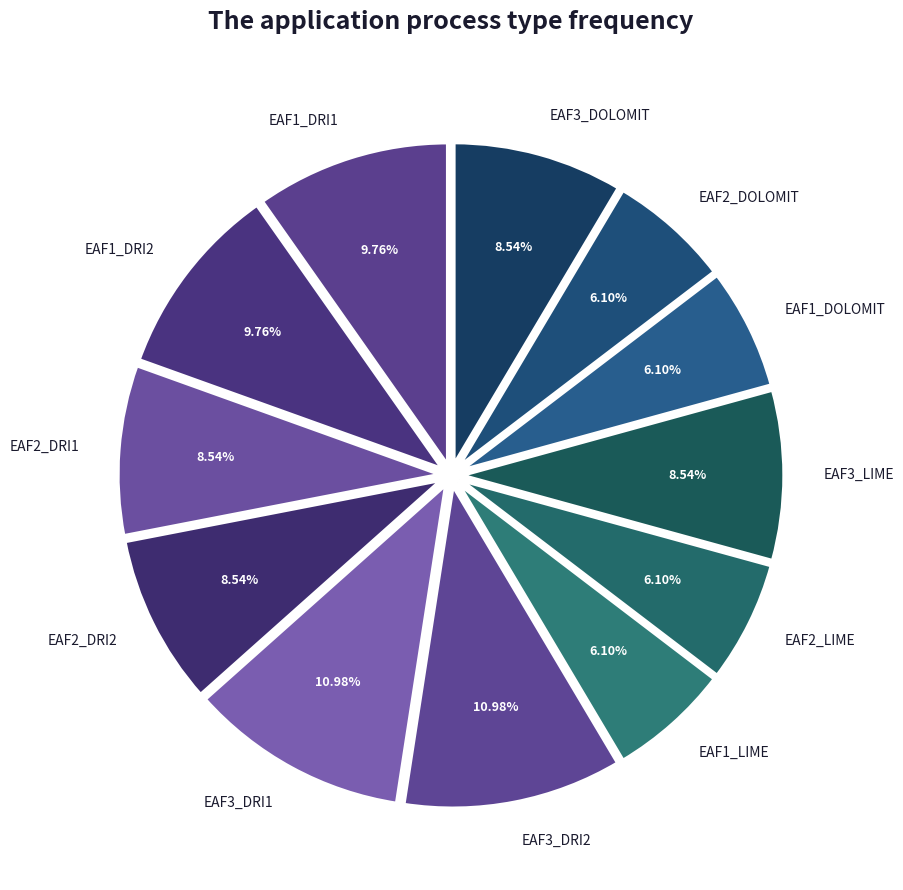

To the nearest percent, what is the combined percentage of EAF2_LIME and EAF3_DRI2?

17%